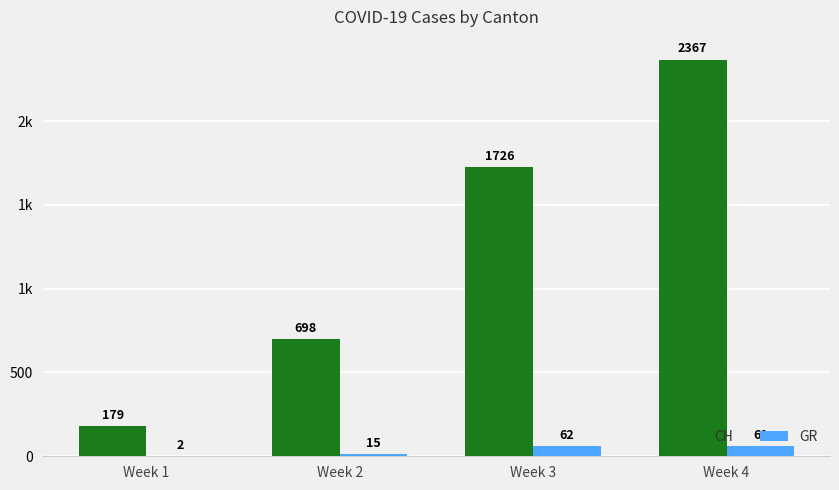

Rank the series by their average value, from highest to lowest.

CH, GR